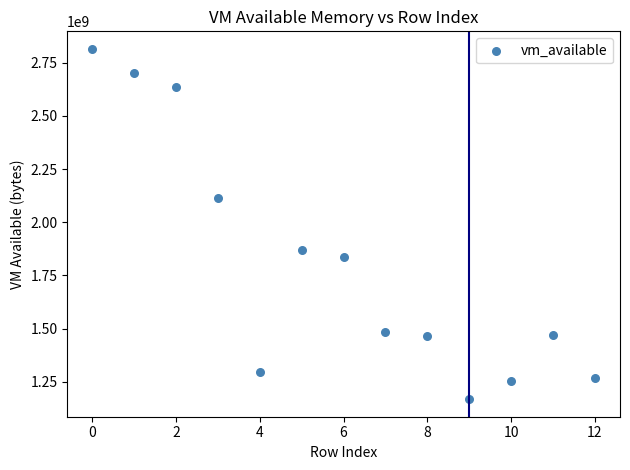

What is the range of Y values (max minus min)?

1647616000